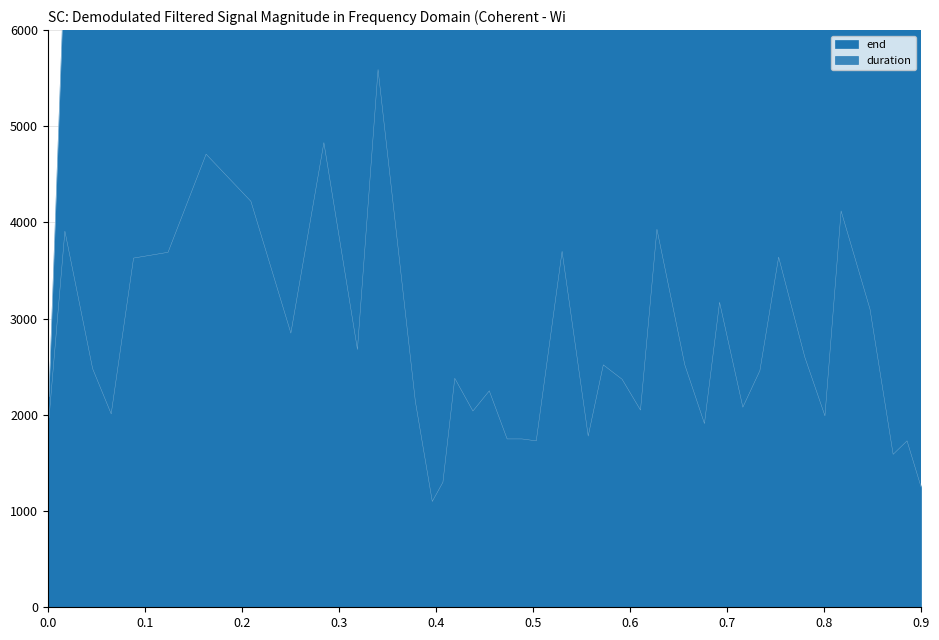

True or false: duration and end intersect in this chart.

False